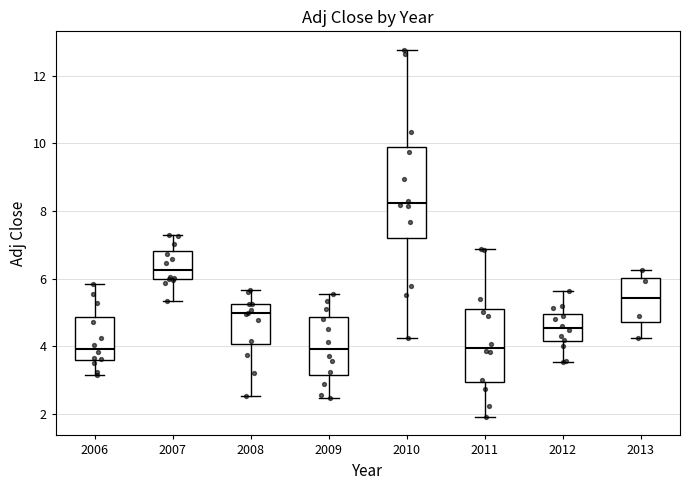

Reading left to right, read every box against the y-axis: the position of its median line, the range the box covers, and the ends of its whiskers. The values are not printed on the chart, so give them approximately, as read against the axis.

2006: median 4.0, box 3.6 to 4.8, whiskers 3.2 to 5.8
2007: median 6.2, box 6.0 to 6.8, whiskers 5.4 to 7.2
2008: median 5.0, box 4.0 to 5.2, whiskers 2.6 to 5.6
2009: median 4.0, box 3.2 to 4.8, whiskers 2.4 to 5.6
2010: median 8.2, box 7.2 to 10.0, whiskers 4.2 to 12.8
2011: median 4.0, box 3.0 to 5.2, whiskers 2.0 to 6.8
2012: median 4.6, box 4.2 to 5.0, whiskers 3.6 to 5.6
2013: median 5.4, box 4.8 to 6.0, whiskers 4.2 to 6.2